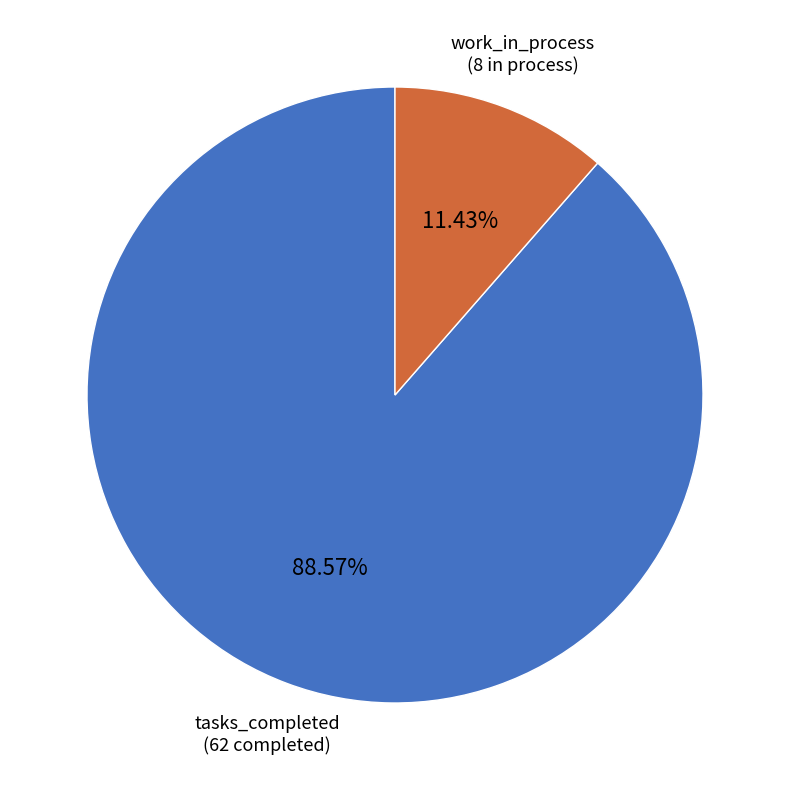

To the nearest percent, what portion does work_in_process represent?

11%